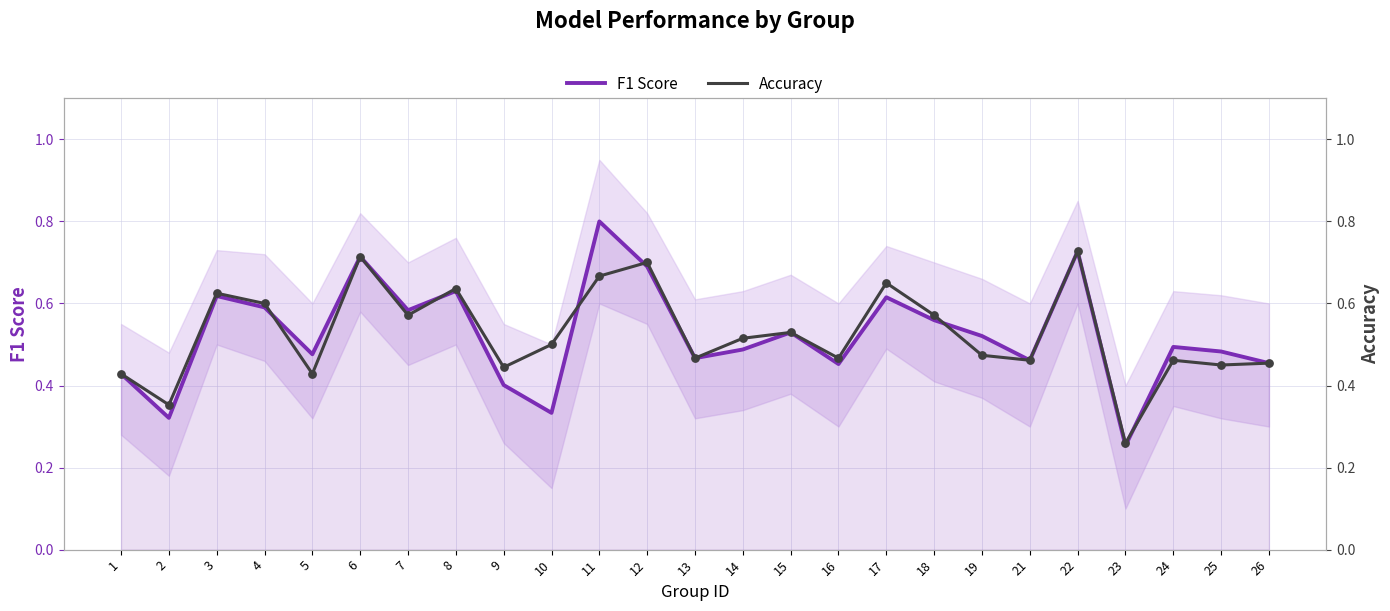

Is the value of F1 Score at 18 greater than the value of Accuracy at 19?

Yes